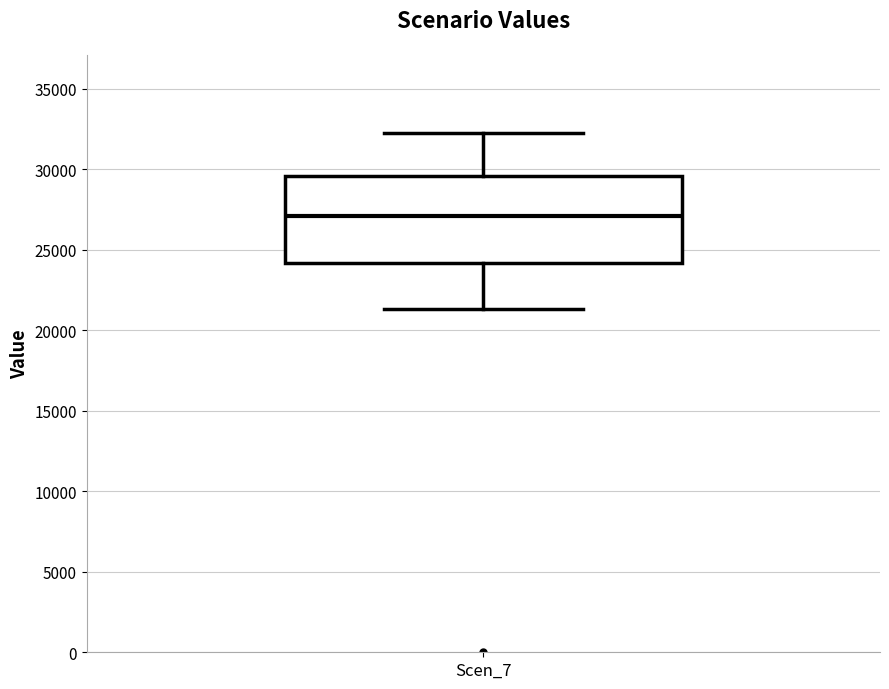

Where is the lower edge of the box for Scen_7 on the y-axis? The values are not printed on the chart, so give them approximately, as read against the axis.

24000